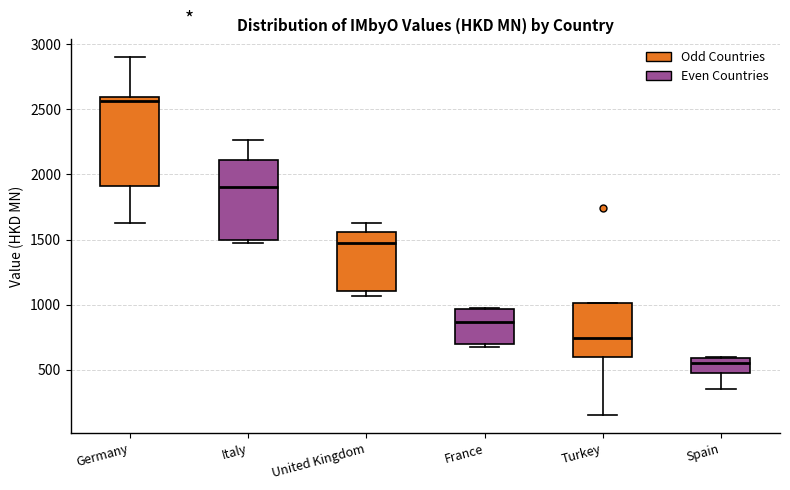

Which box's median line is the highest?

Germany